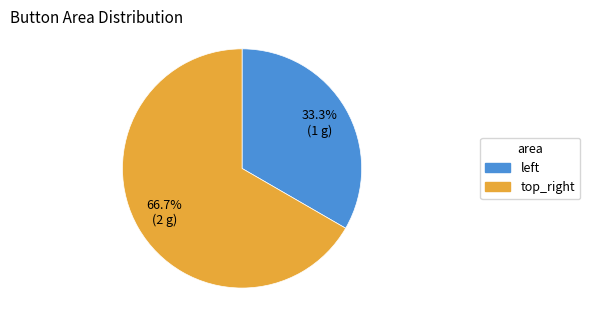

Which slice is the smallest?

left